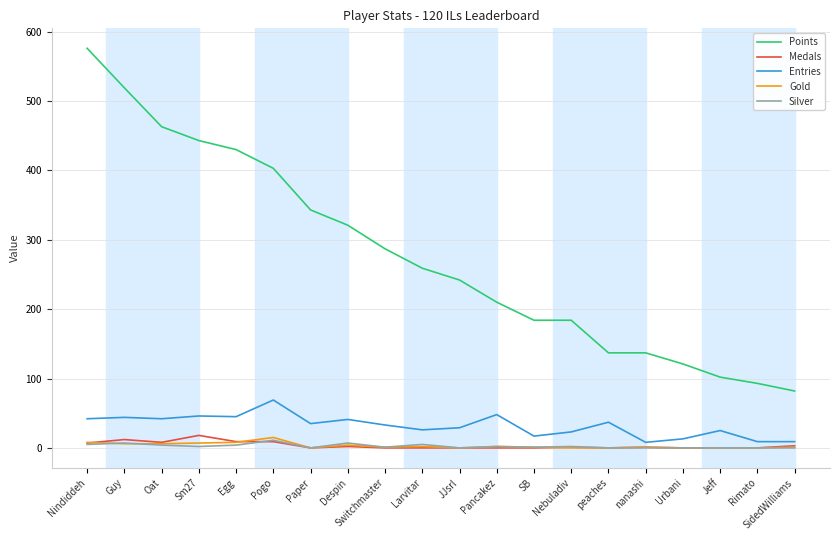

Which category has the highest value in the Medals series?

Sm27